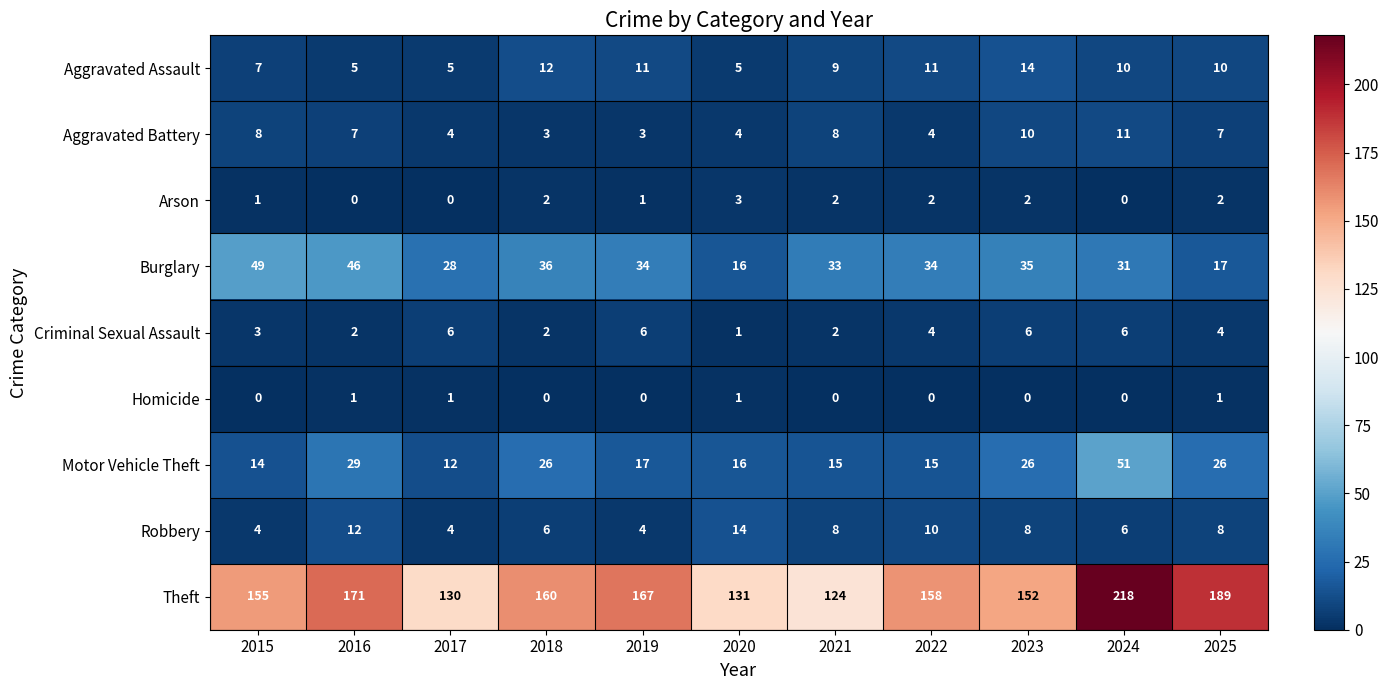

What is the difference between the second highest and second lowest values in the Burglary series?

29